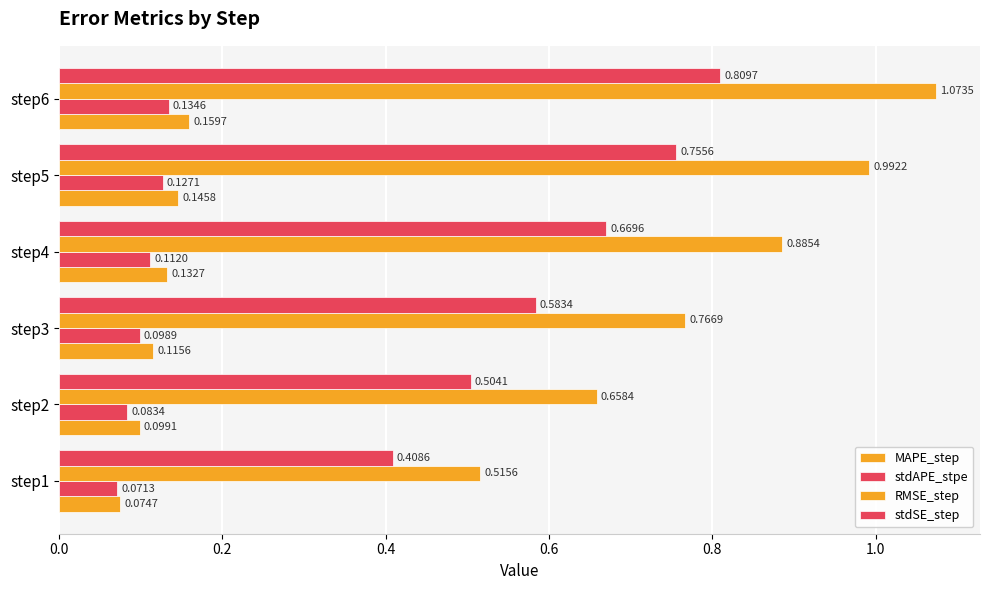

How many series are shown in this chart?

4